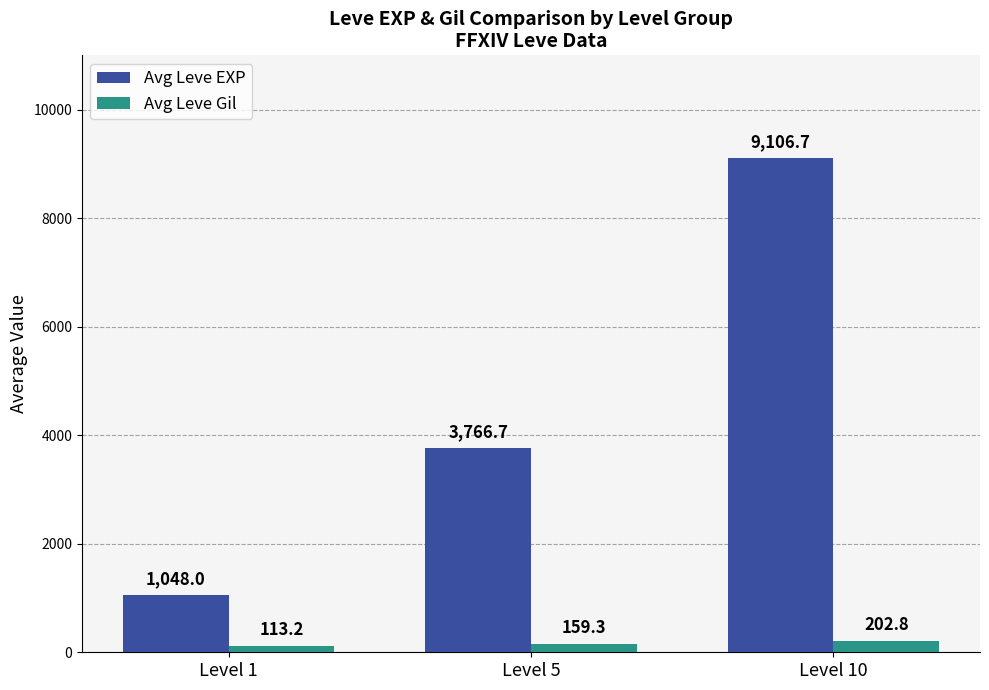

At how many categories does at least one series exceed 8122?

1